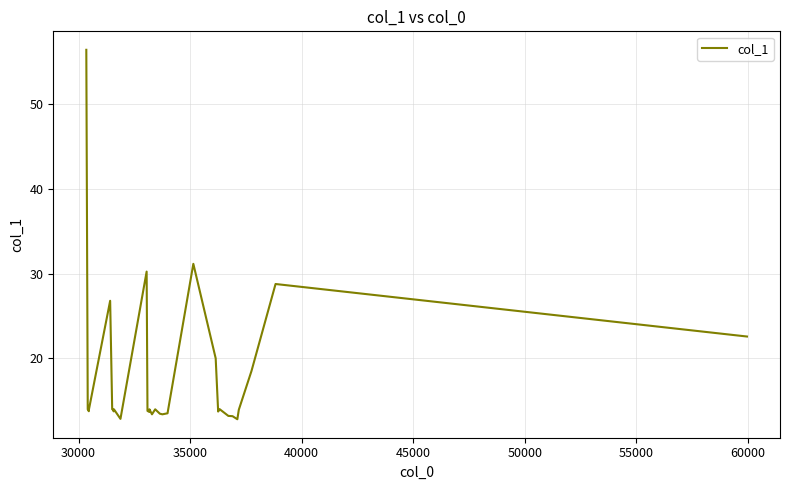

What is the minimum value shown in the chart?

12.8